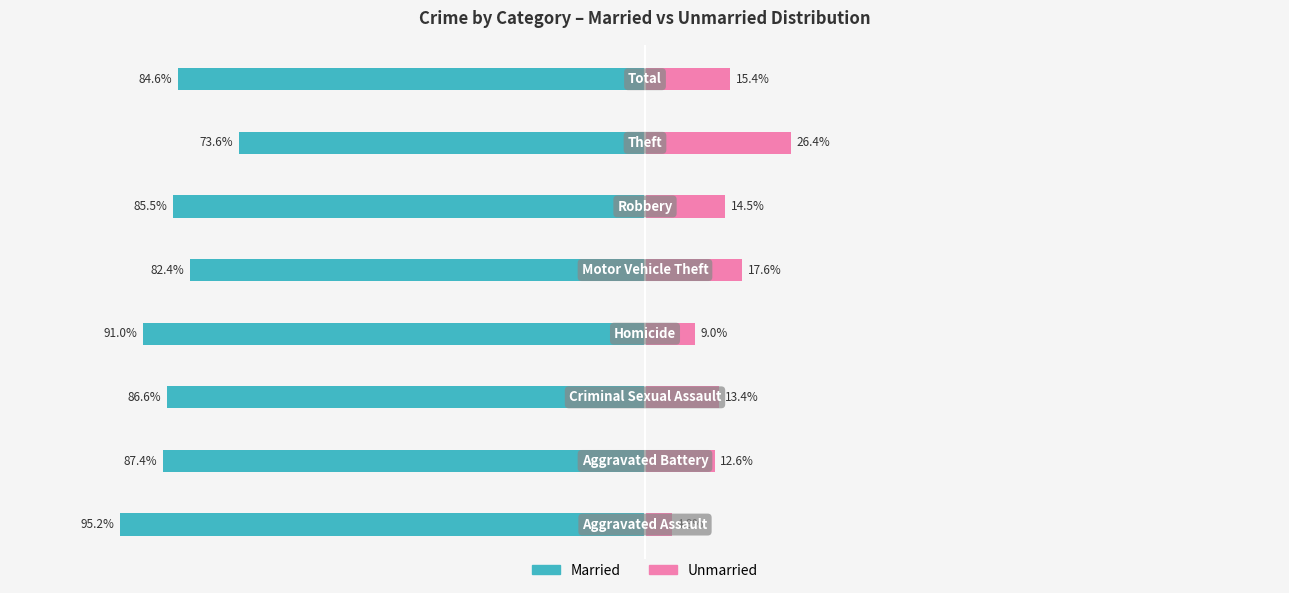

How many data points in Married are less than -85?

5